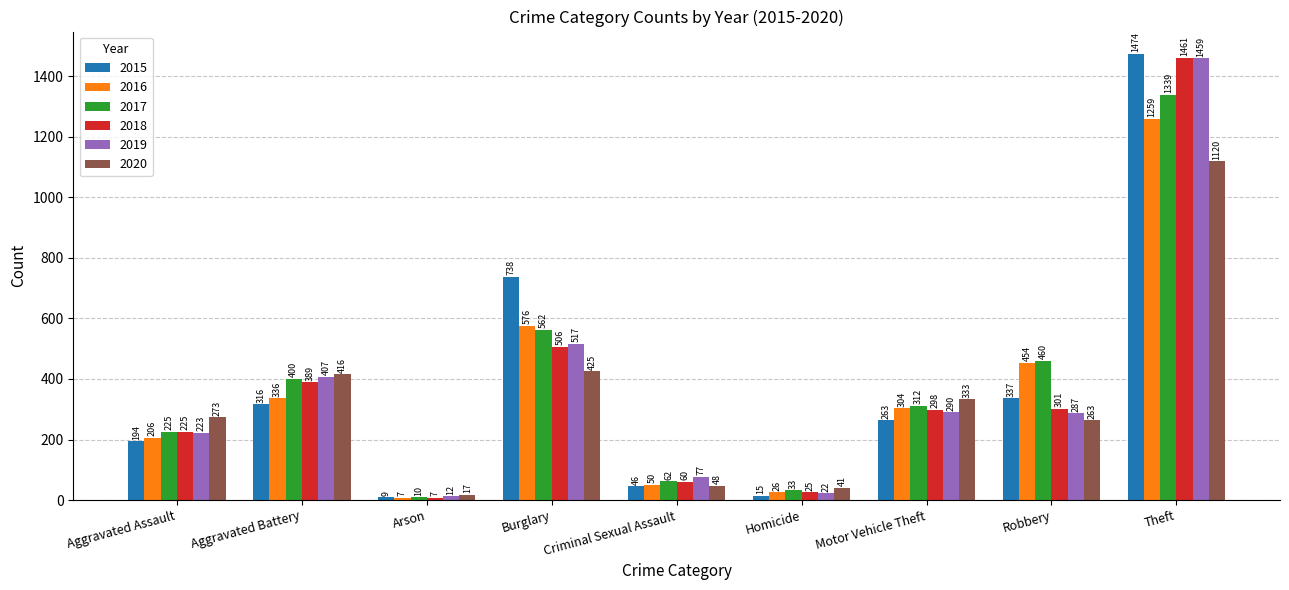

How many values in the 2020 series are below 273?

4